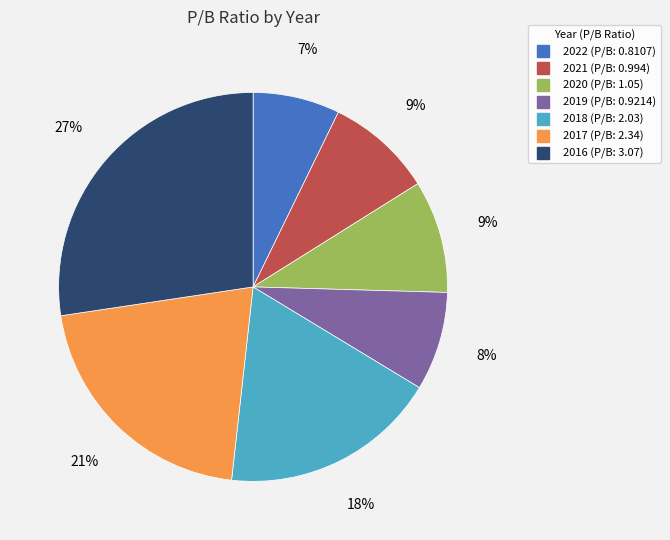

Count the number of slices in the pie.

7